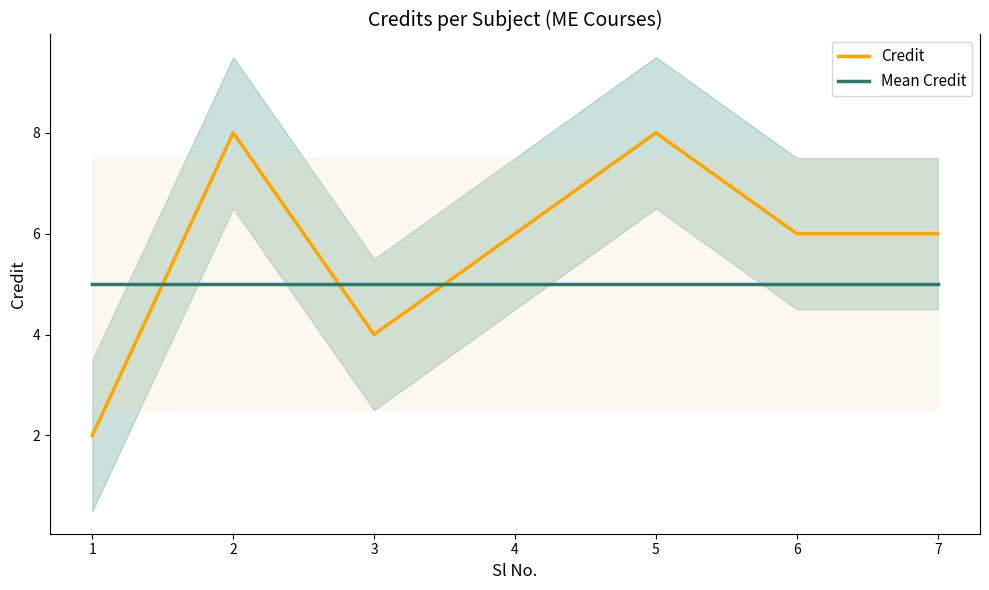

Read the Mean Credit value at 6.

5